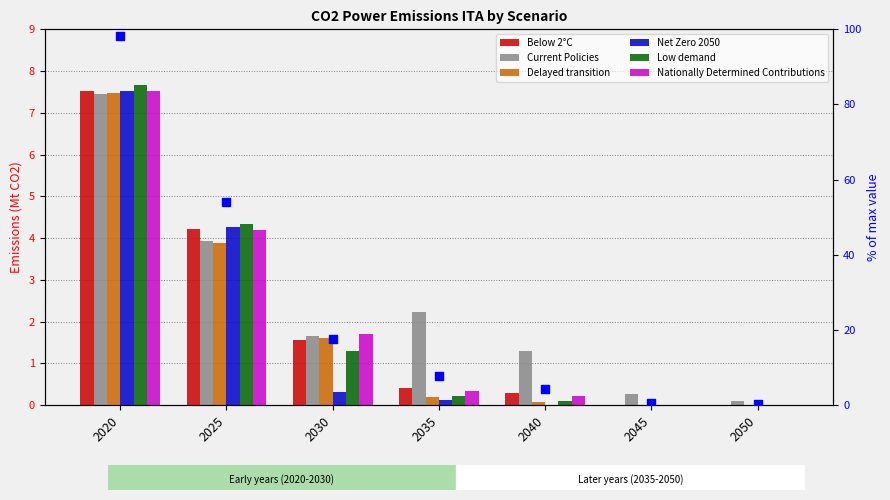

Which series has the largest Y range (max minus min)?

Low demand